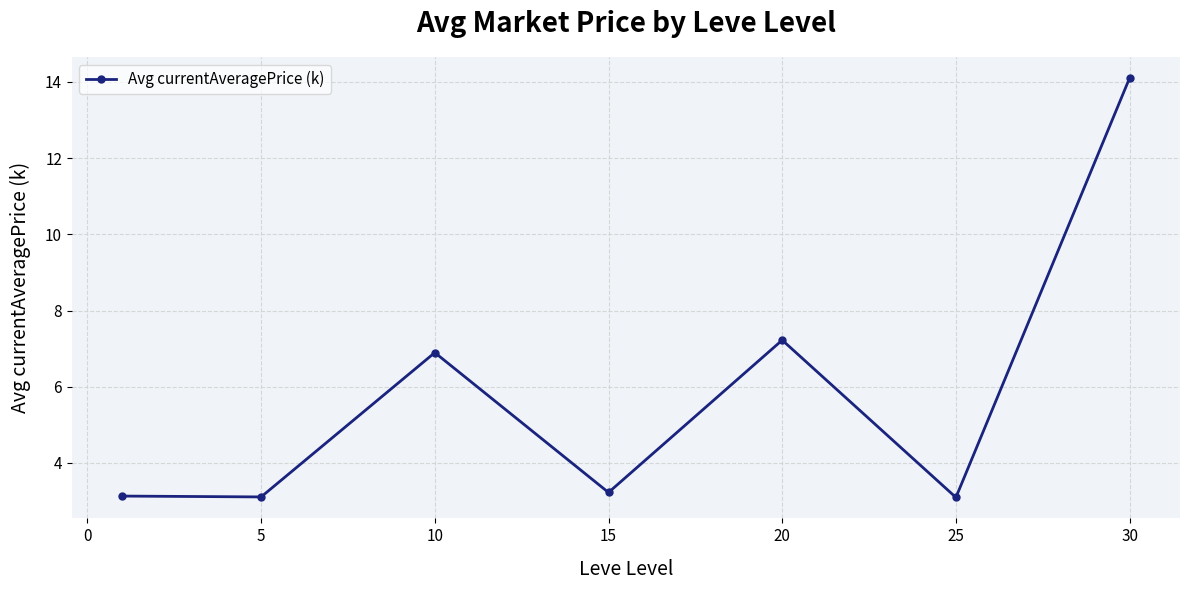

What is the smallest value displayed?

3.1